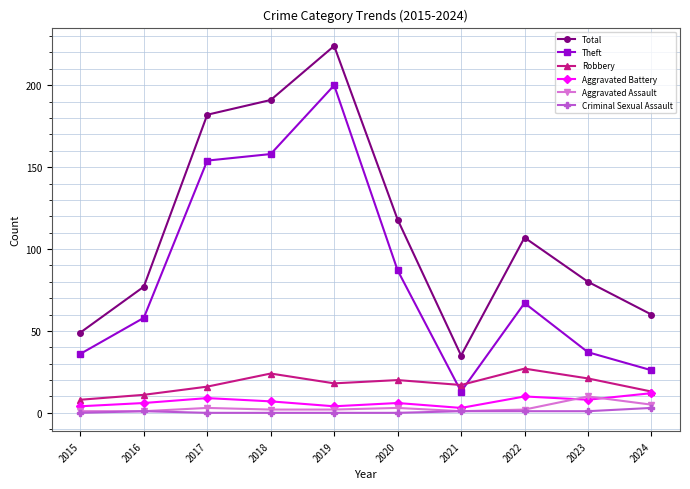

At which category is the sum across all series the highest?

2019